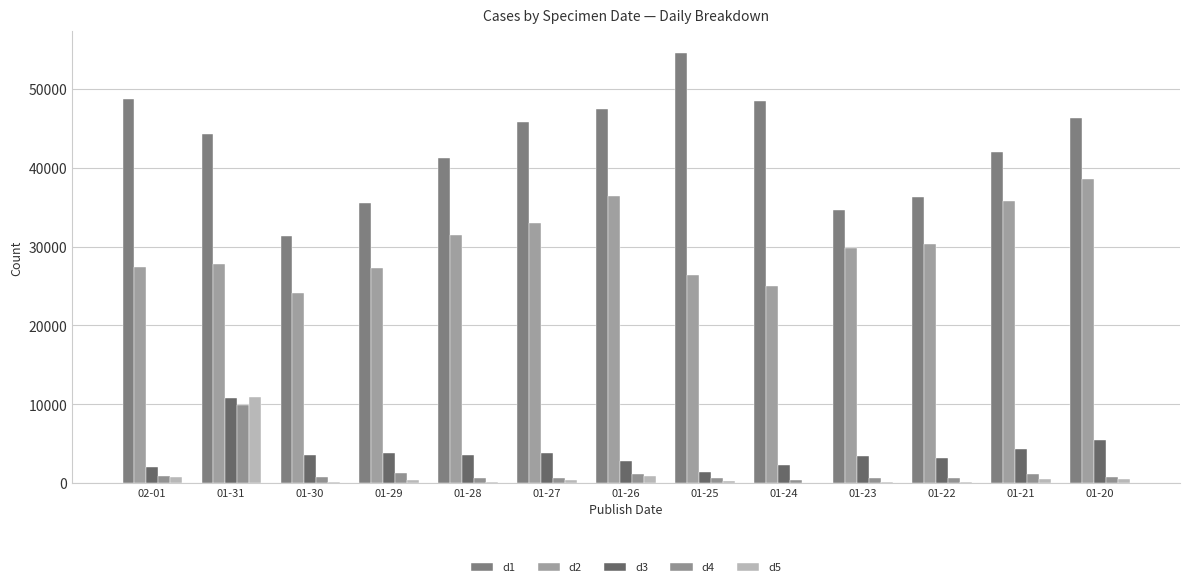

Reading right to left, extract all data points from this chart.

d1: 01-20=46293	01-21=41992	01-22=36322	01-23=34685	01-24=48485	01-25=54555	01-26=47426	01-27=45820	01-28=41169	01-29=35521	01-30=31298	01-31=44275	02-01=48750
d2: 01-20=38509	01-21=35769	01-22=30379	01-23=29824	01-24=25022	01-25=26407	01-26=36406	01-27=33048	01-28=31464	01-29=27305	01-30=24078	01-31=27779	02-01=27447
d3: 01-20=5450	01-21=4332	01-22=3219	01-23=3431	01-24=2253	01-25=1405	01-26=2781	01-27=3830	01-28=3633	01-29=3870	01-30=3532	01-31=10781	02-01=2101
d4: 01-20=787	01-21=1207	01-22=613	01-23=618	01-24=409	01-25=689	01-26=1151	01-27=669	01-28=710	01-29=1225	01-30=788	01-31=9944	02-01=886
d5: 01-20=588	01-21=504	01-22=93	01-23=169	01-24=2	01-25=259	01-26=896	01-27=402	01-28=122	01-29=361	01-30=104	01-31=10880	02-01=836